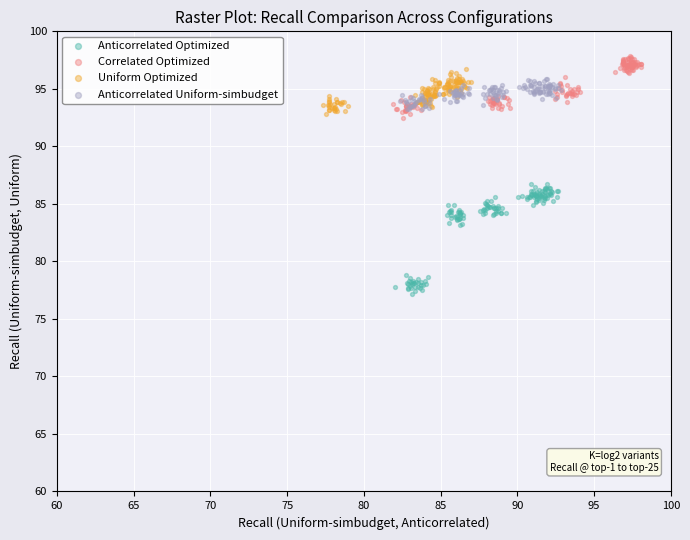

Which series has the largest Y range (max minus min)?

Anticorrelated Optimized